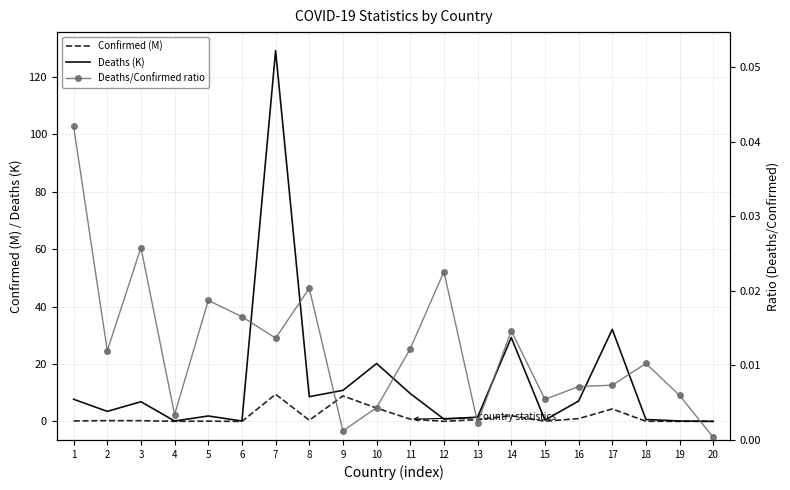

Is the value of Deaths (K) at 11 greater than the value of Deaths/Confirmed ratio at 8?

Yes